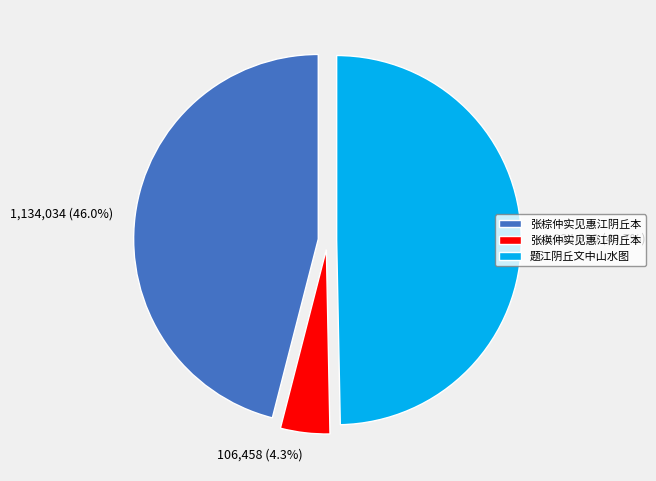

Do 张楧仲实见惠江阴丘本 and 题江阴丘文中山水图 together represent more than half of the pie?

Yes